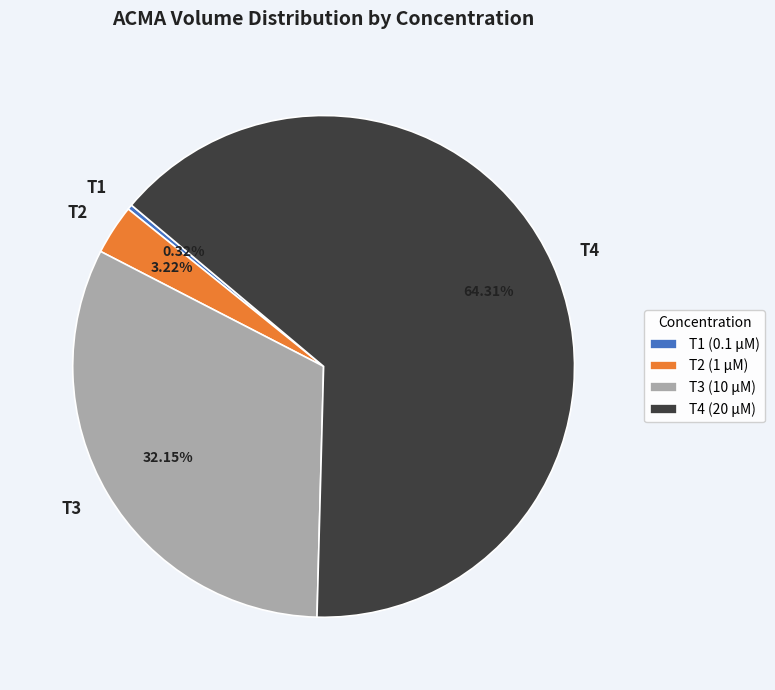

How many slices are in this pie chart?

4